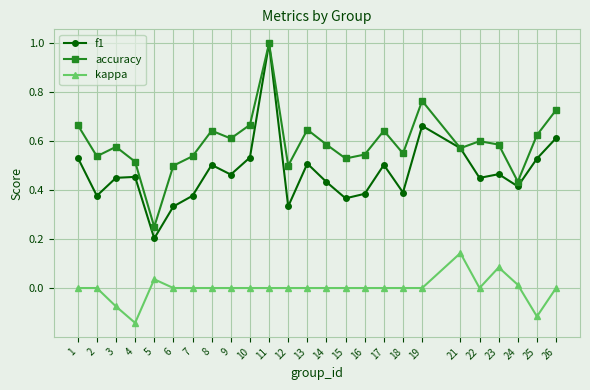

Does the chart display data point markers on the line(s)?

Yes